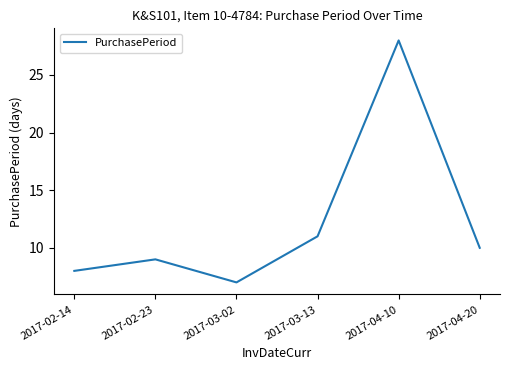

Where is the first local maximum?

2017-02-23